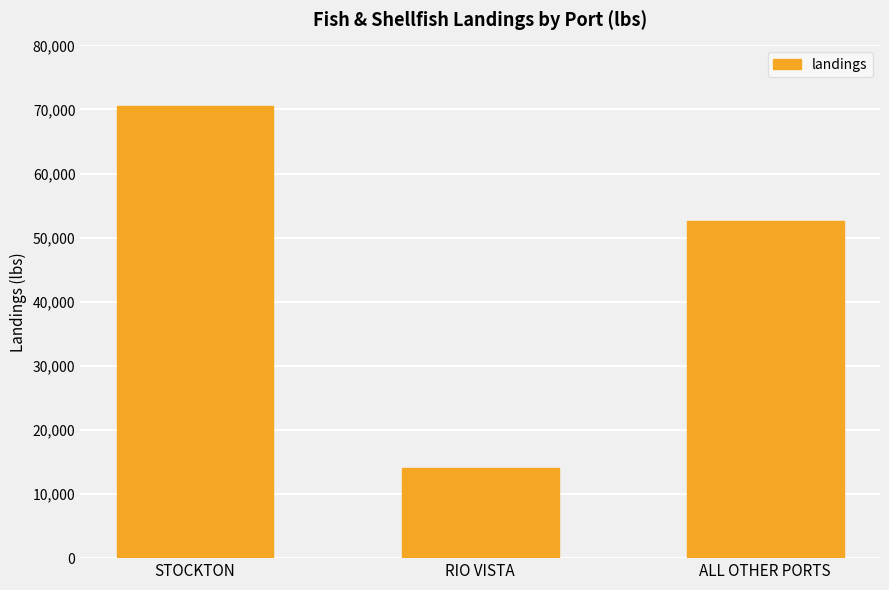

What is the sum of the values at RIO VISTA and STOCKTON?

84554